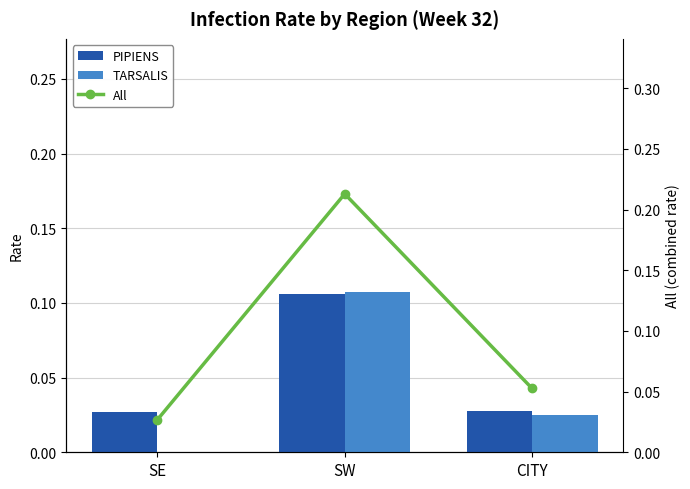

At which label does TARSALIS reach its peak?

SW